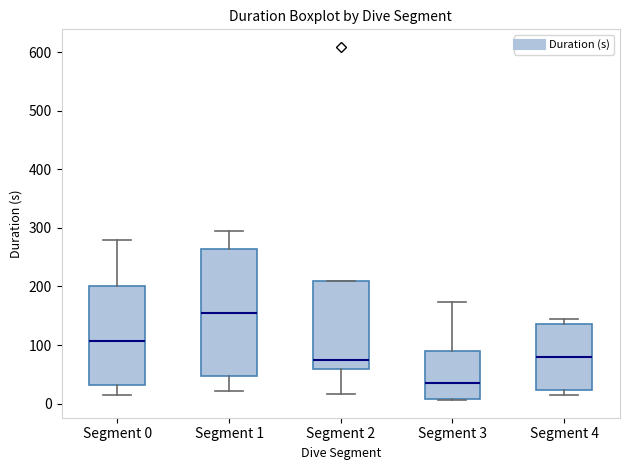

Reading left to right, read every box against the y-axis: the position of its median line, the range the box covers, and the ends of its whiskers. The values are not printed on the chart, so give them approximately, as read against the axis.

Segment 0: median 110, box 30 to 200, whiskers 10 to 280
Segment 1: median 150, box 50 to 260, whiskers 20 to 290
Segment 2: median 80, box 60 to 210, whiskers 20 to 210
Segment 3: median 40, box 10 to 90, whiskers 10 to 170
Segment 4: median 80, box 20 to 140, whiskers 10 to 140 (just above the box's upper edge)